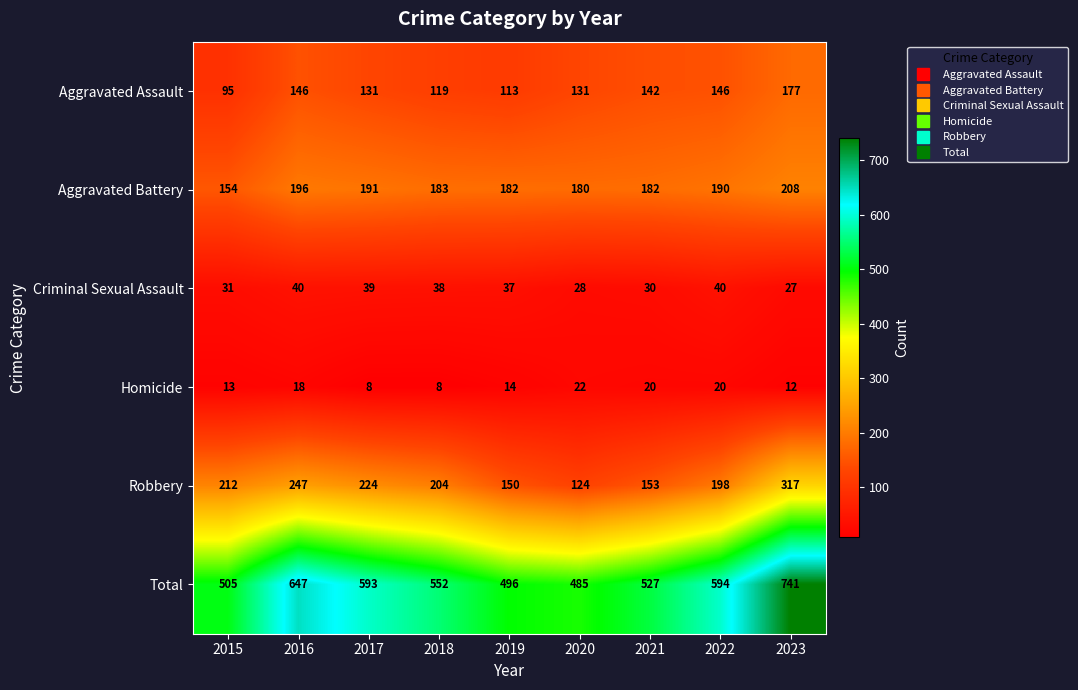

Between 2021 and 2022, which series saw the biggest shift?

Total